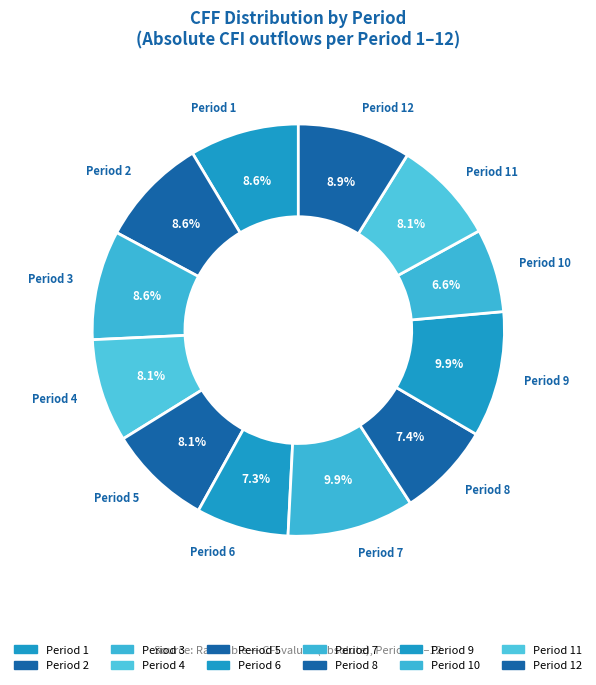

How many segments does this pie chart have?

12